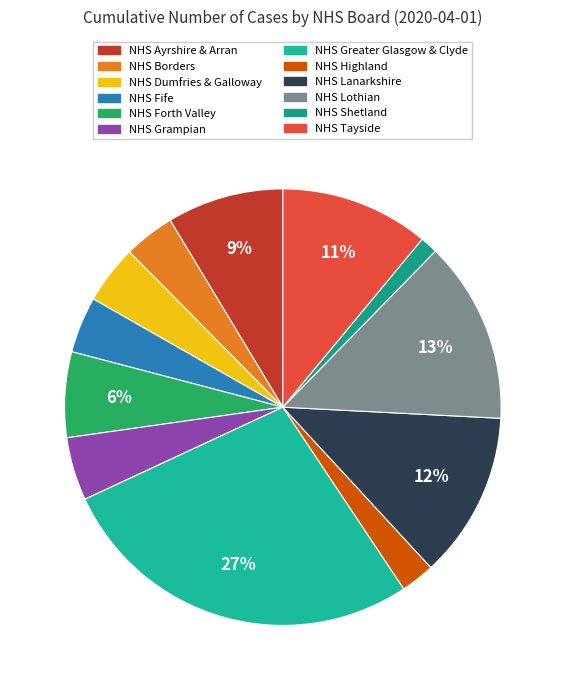

Count the number of slices in the pie.

12